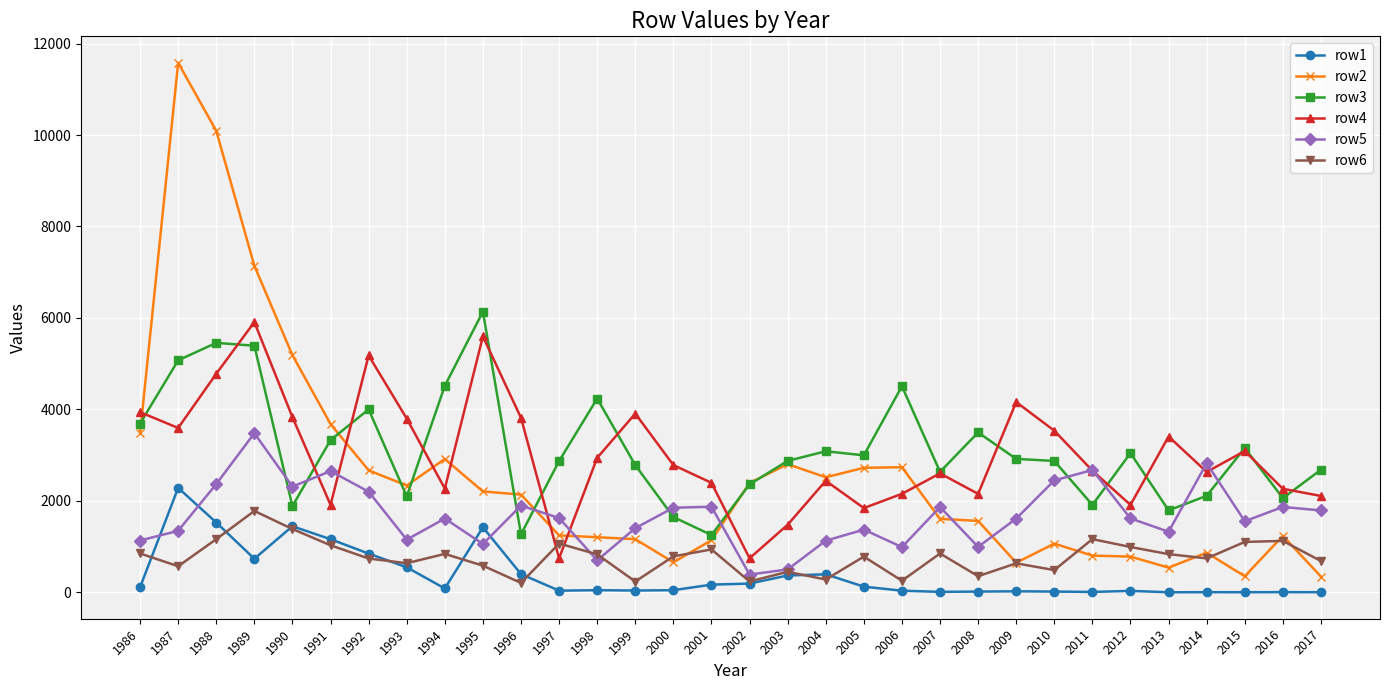

What is the highest value of the row6 series?

1778